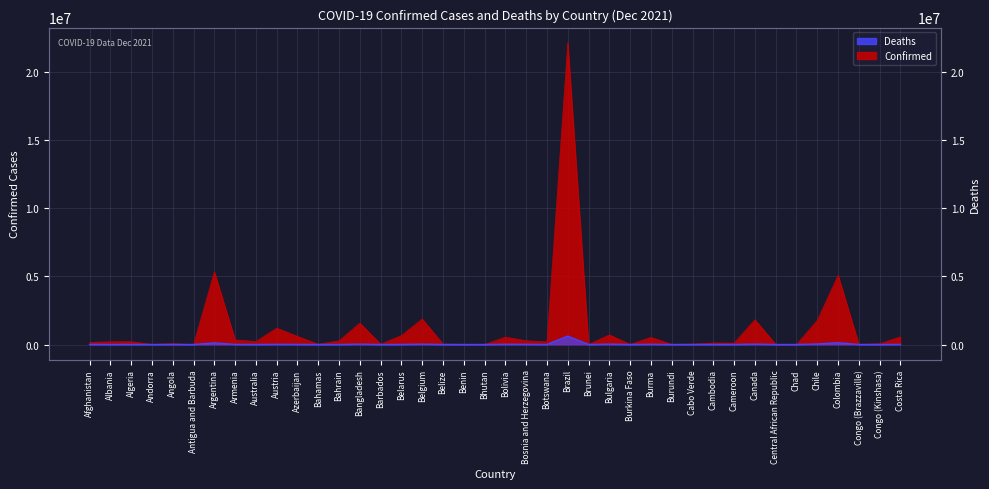

What are all the series names shown in the legend?

Confirmed, Deaths